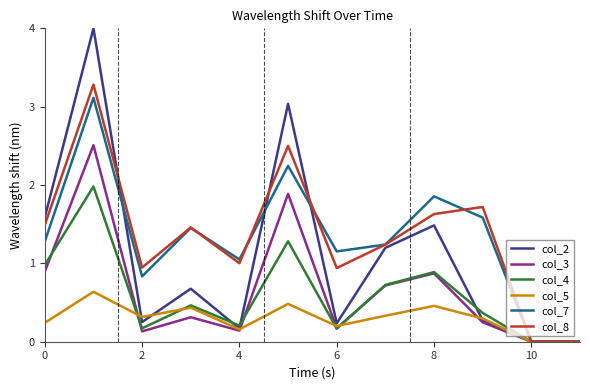

What is the sum of all col_5 values?

3.6